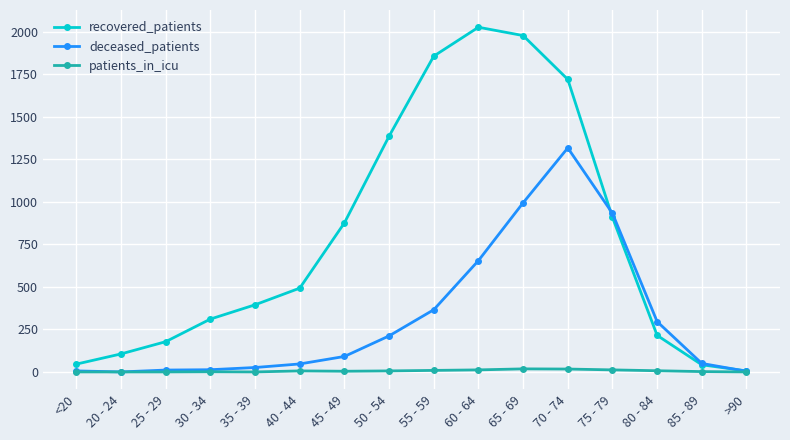

Which series changed the most between 65 - 69 and 70 - 74?

deceased_patients